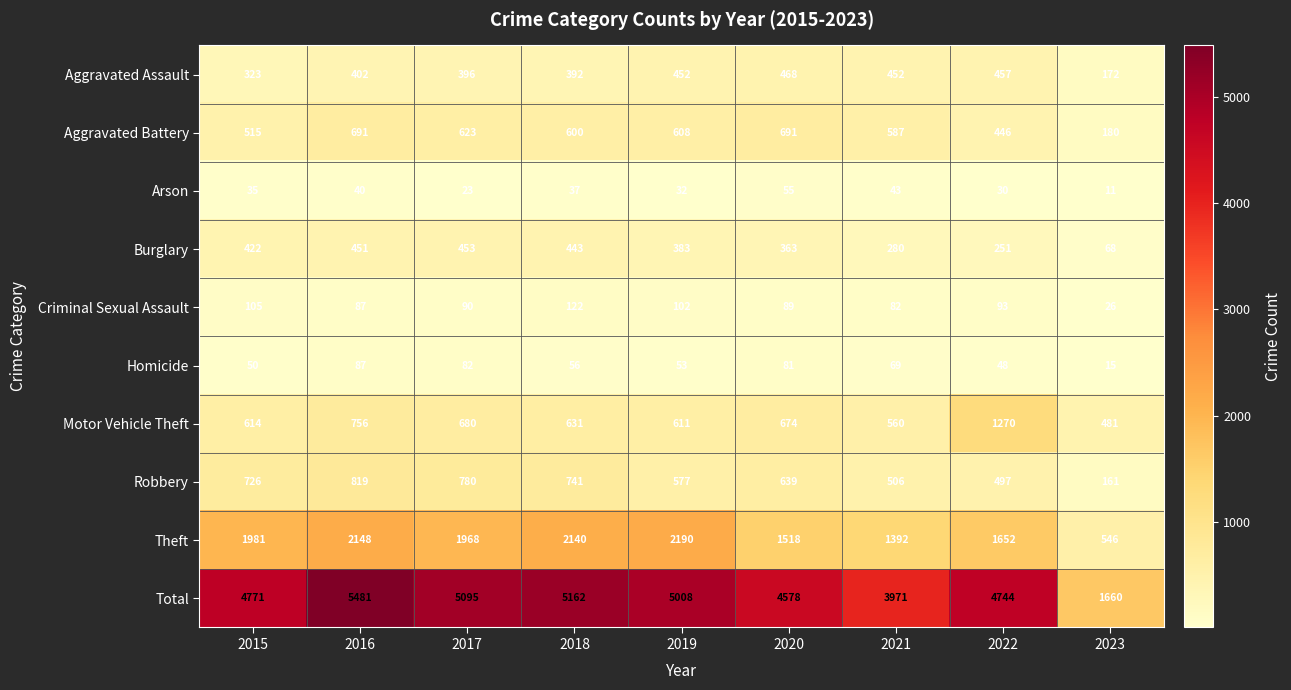

What is the spread (max minus min) of values at 2015?

4736